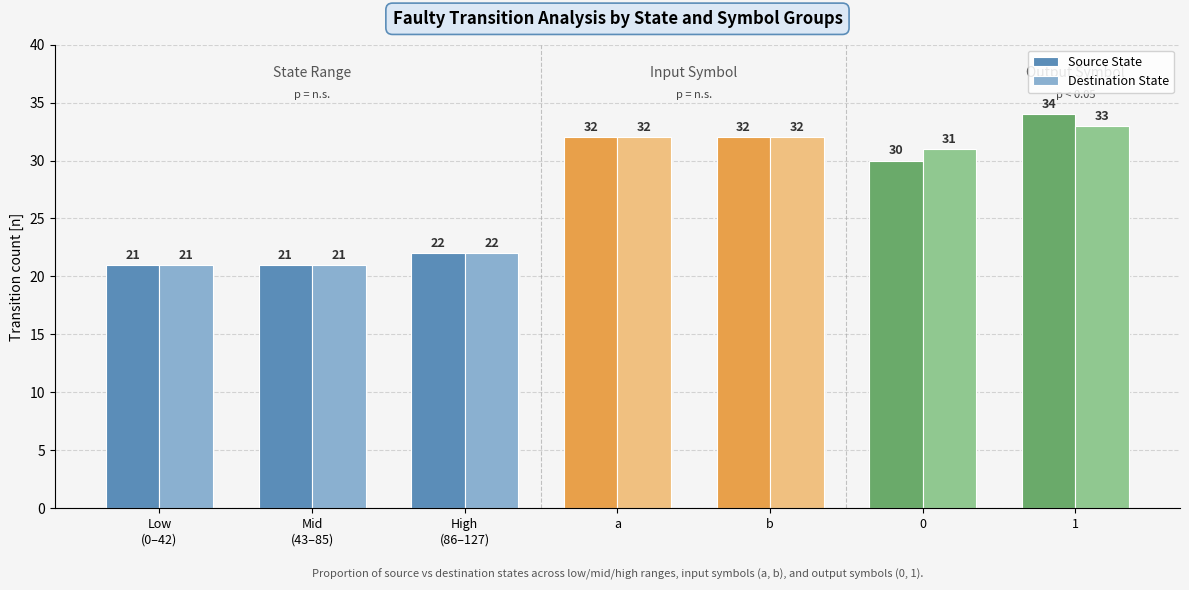

Between Mid
(43–85) and 1, which series saw the biggest shift?

Source State